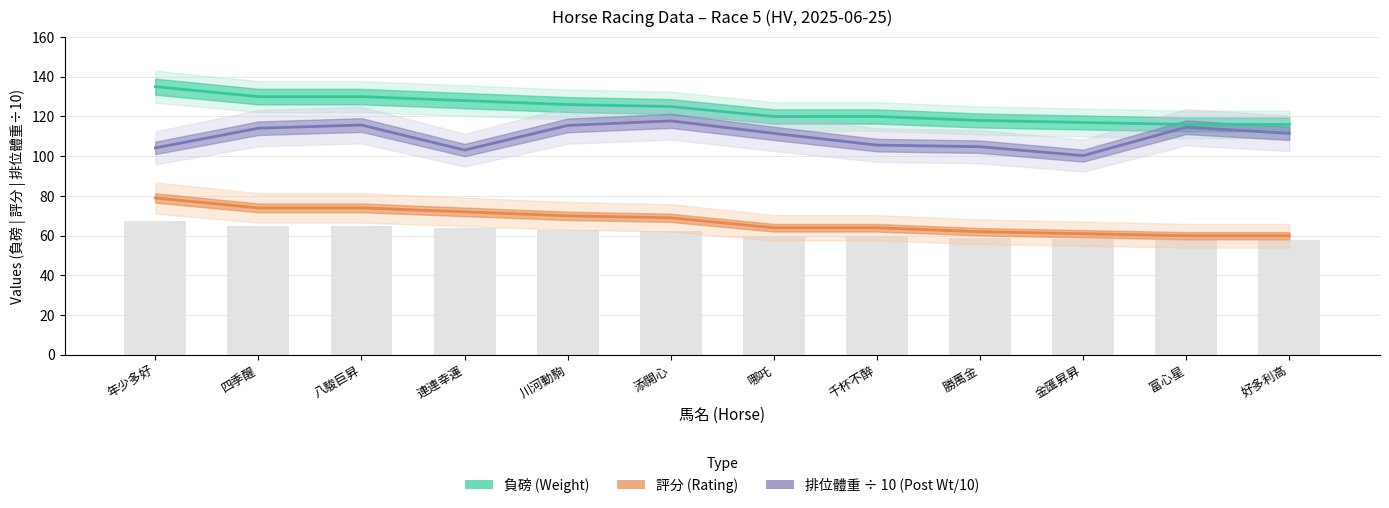

Which label corresponds to the largest value in the chart?

年少多好